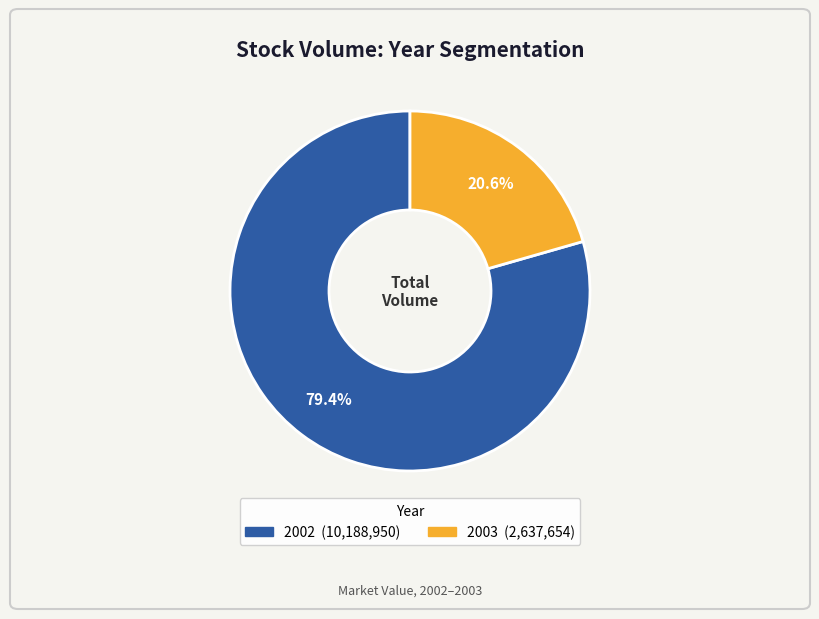

Is there any slice that represents more than half of the pie?

Yes